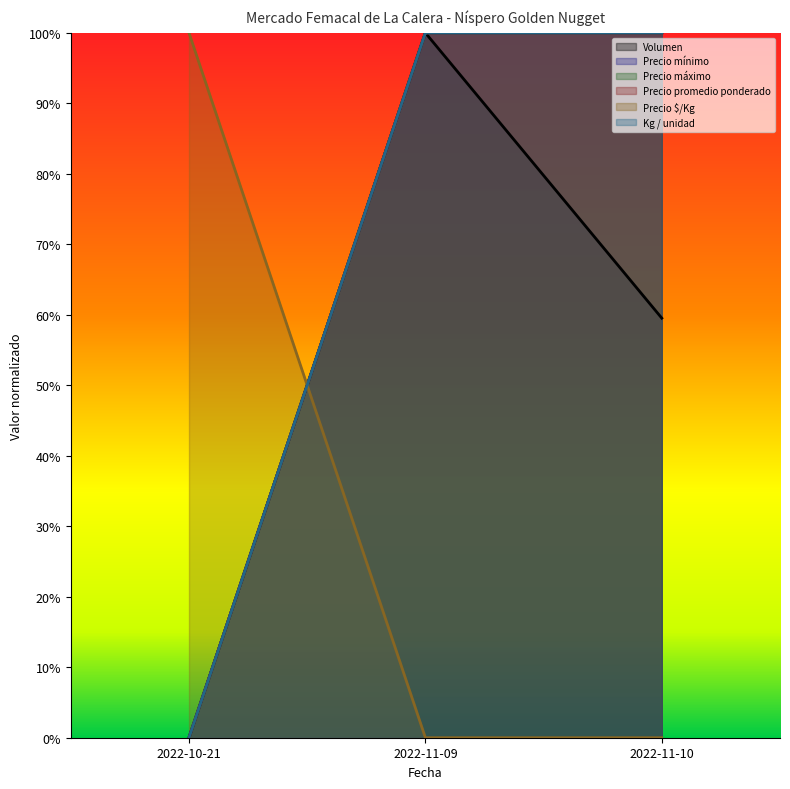

True or false: Precio promedio ponderado has a value of 1.7 at 2022-11-09.

False